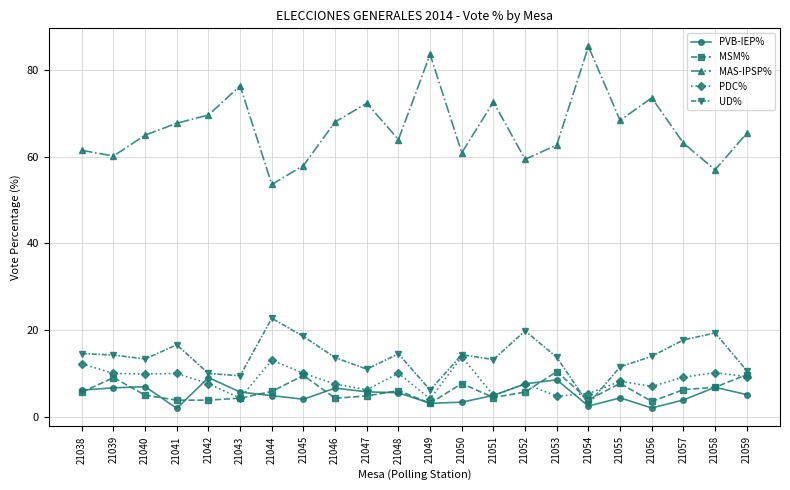

What is the total value across all series at 21056?

100.0